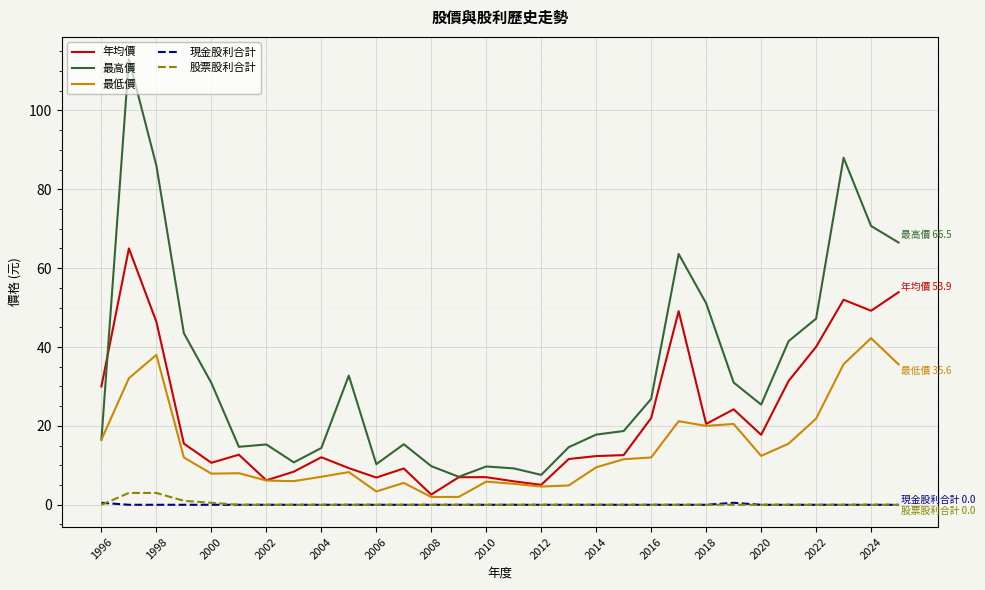

True or false: 現金股利合計 and 最高價 intersect in this chart.

False